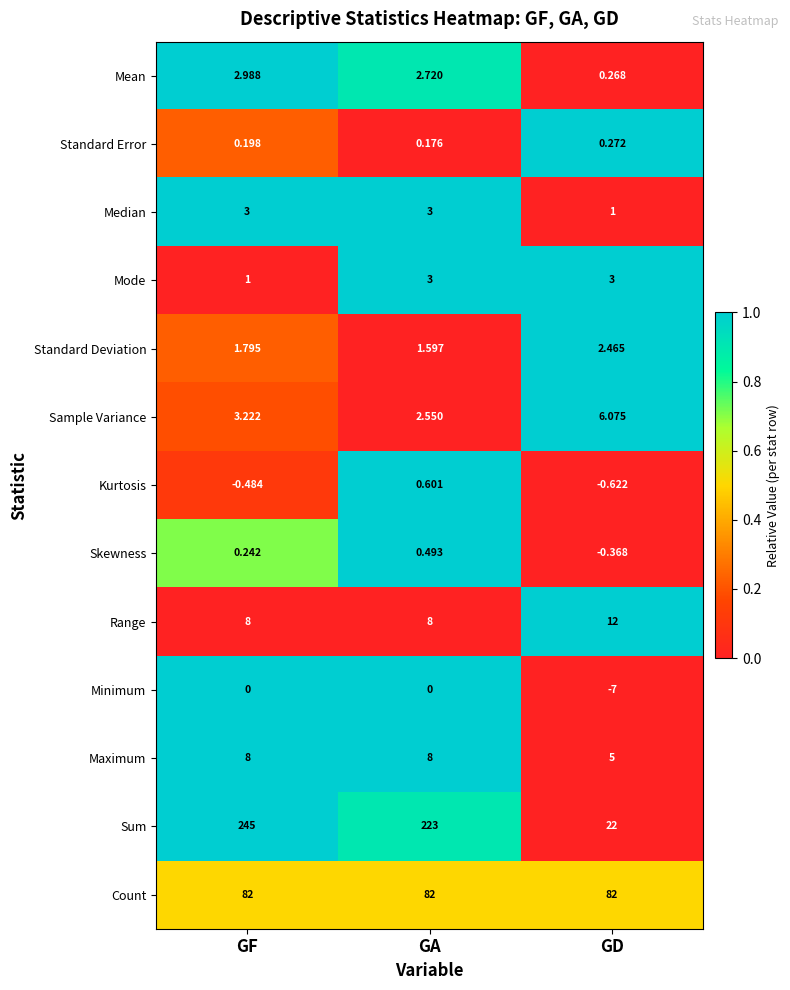

Which category has the lowest value across all series?

GD